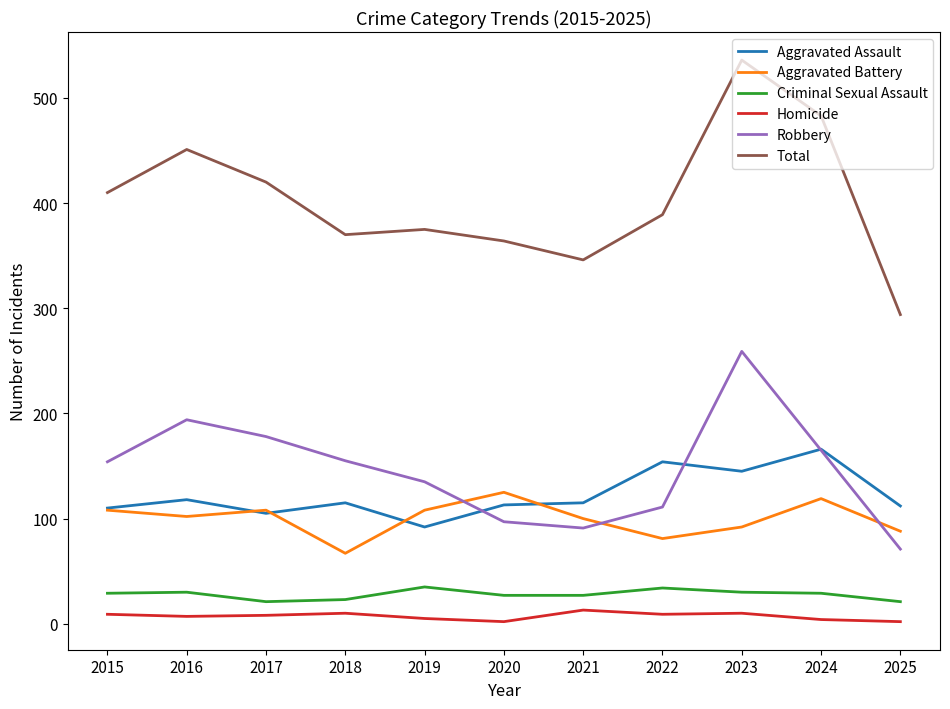

Which series has the widest spread of values?

Total